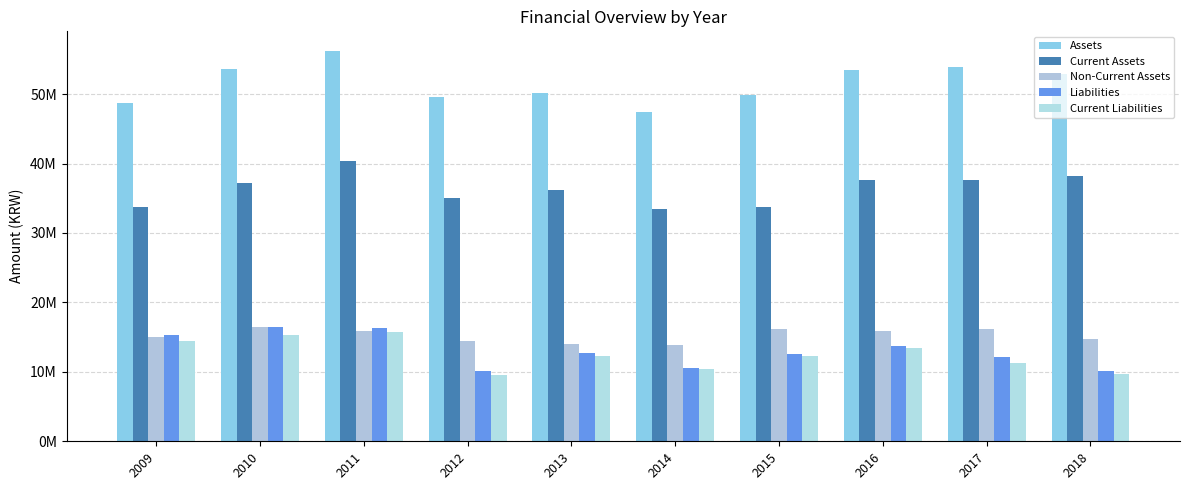

Is the value of Non-Current Assets at 2012 greater than the value of Assets at 2009?

No